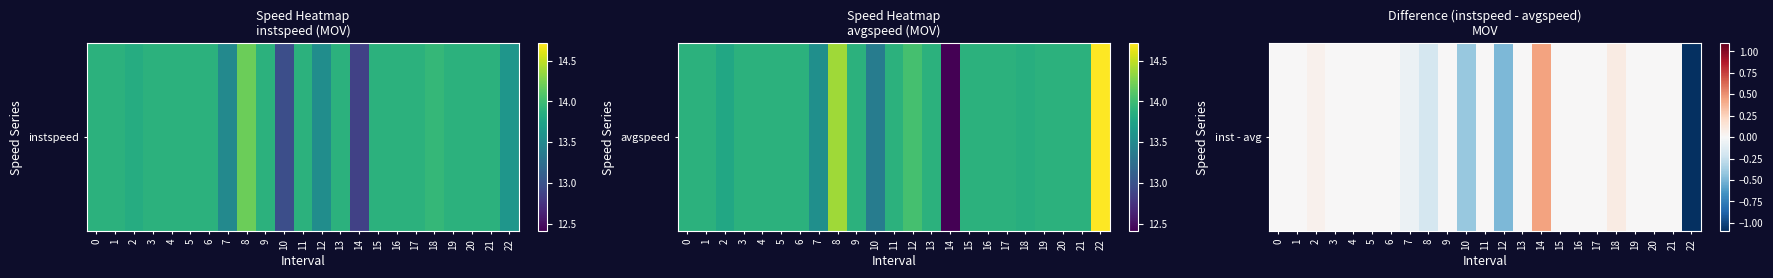

Reading left to right, transcribe all the data shown in this chart.

0.0	0.0	0.0	0.0	0.0	0.0	0.0	-0.1	-0.2	0.0	-0.4	0.0	-0.5	0.0	0.4	0.0	0.0	0.0	0.1	0.0	0.0	0.0	-1.1